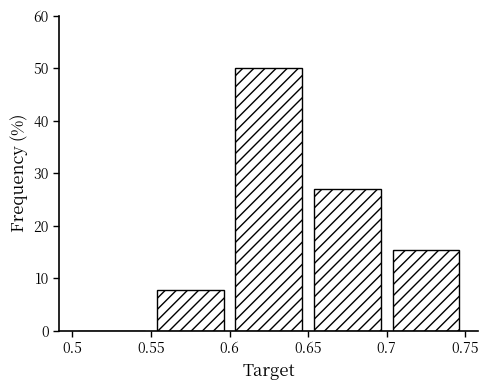

What is the height of the bar covering 0.6 to 0.65 on the x-axis? The values are not printed on the chart, so give them approximately, as read against the axis.

50